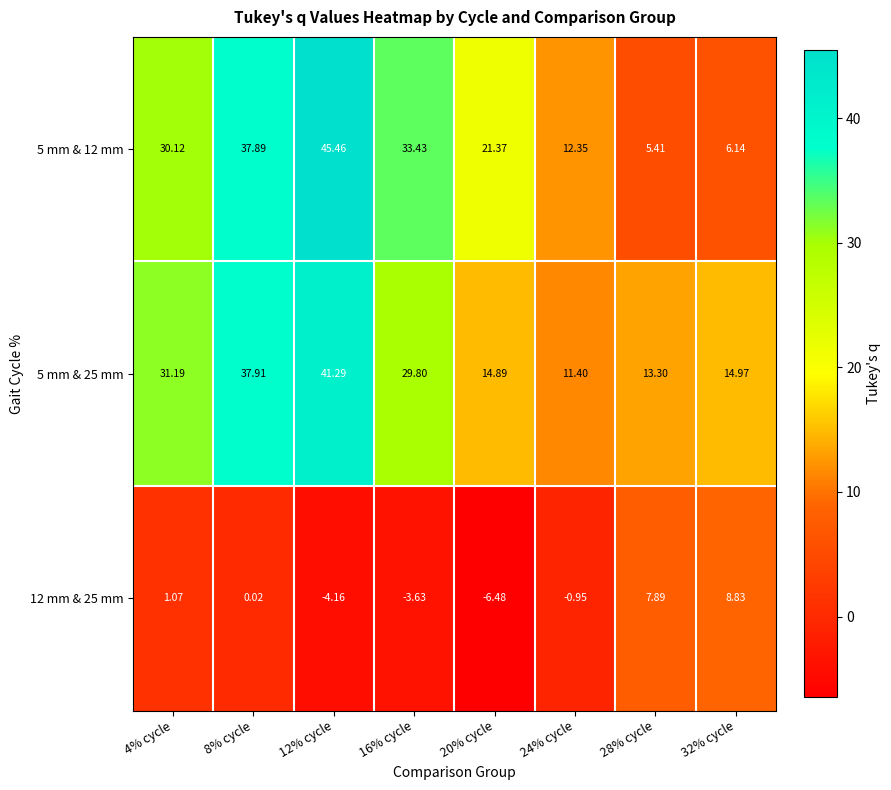

Is the value of 5 mm & 25 mm at 12% cycle greater than the value of 12 mm & 25 mm at 16% cycle?

Yes